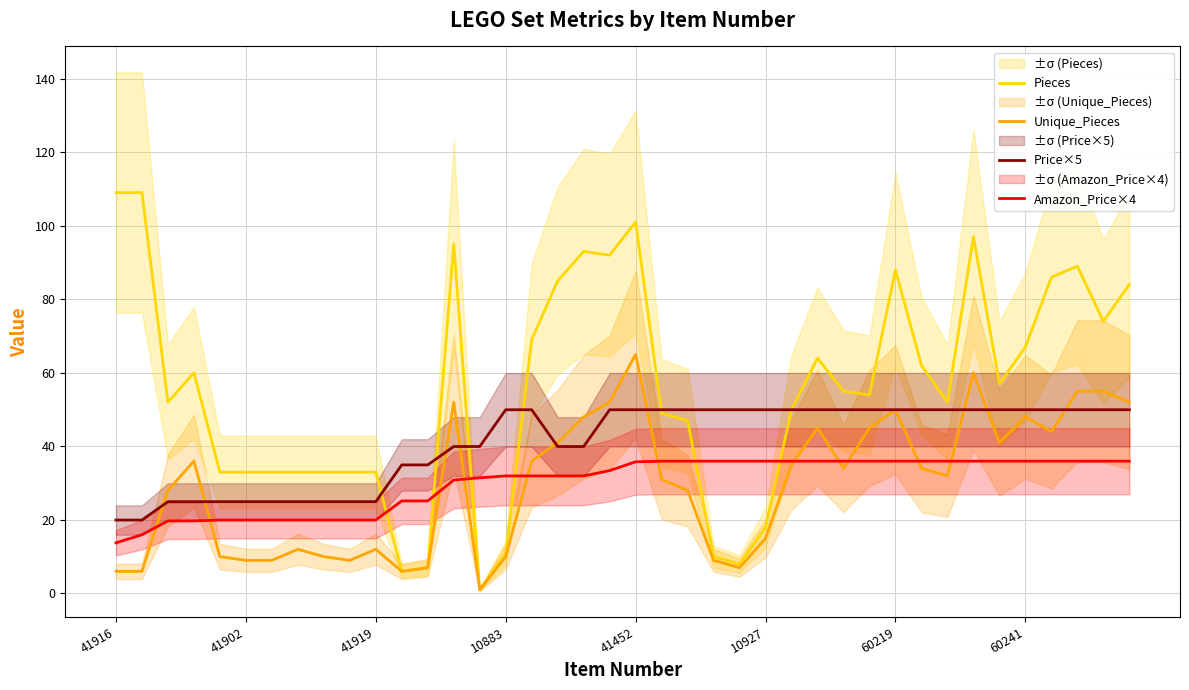

At which label does Unique_Pieces reach its peak?

41452